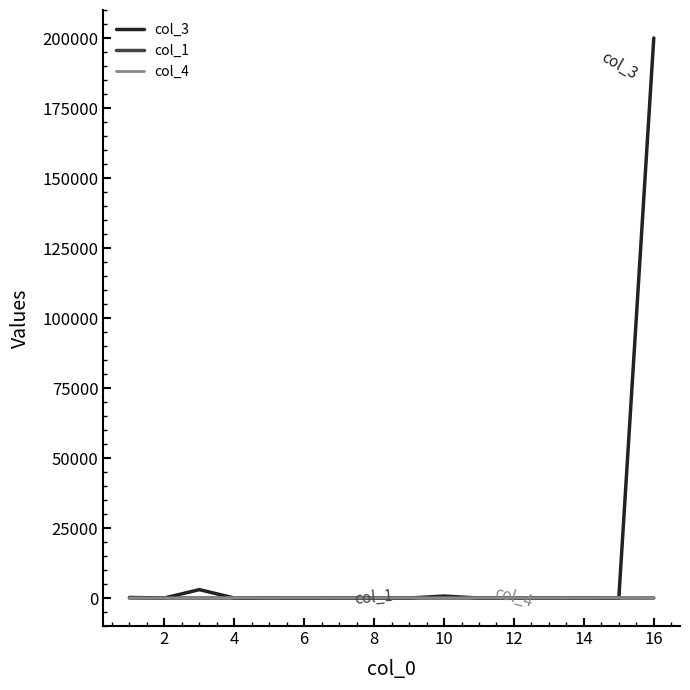

True or false: col_3 has more than 0 interior local peaks.

True